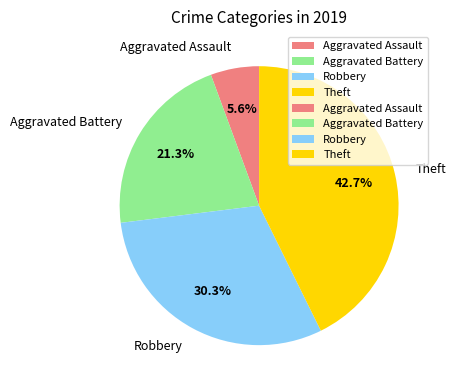

Approximately how many times larger is the value at Theft compared to Robbery?

1.4